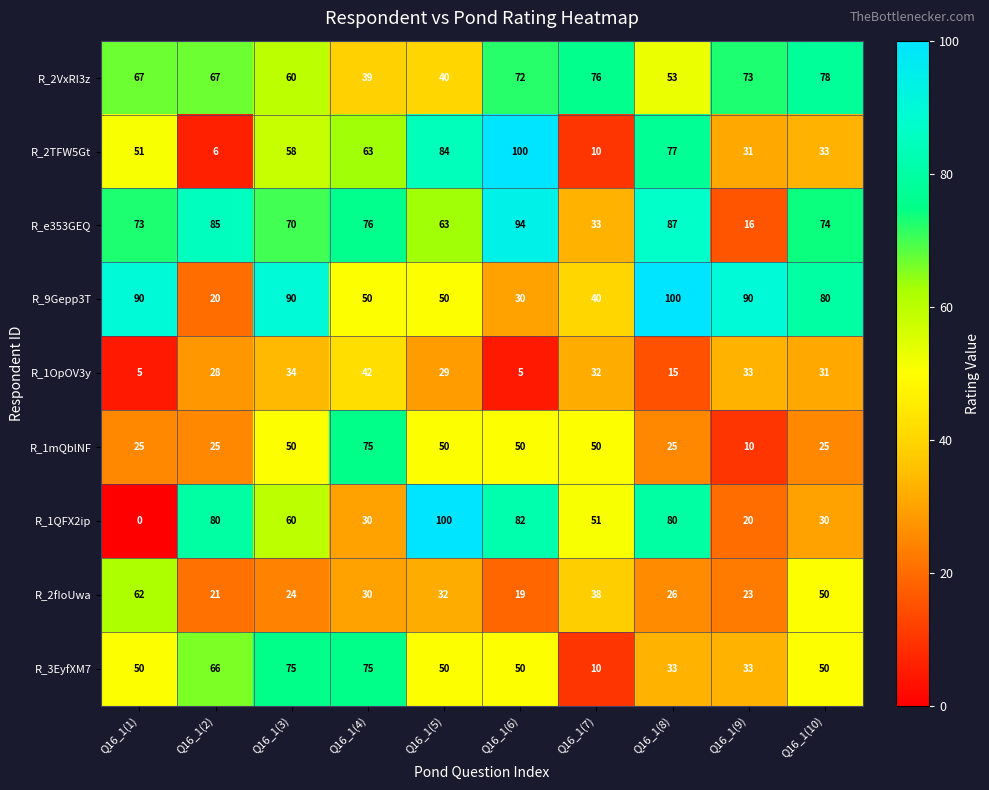

At how many categories does at least one series exceed 70?

10